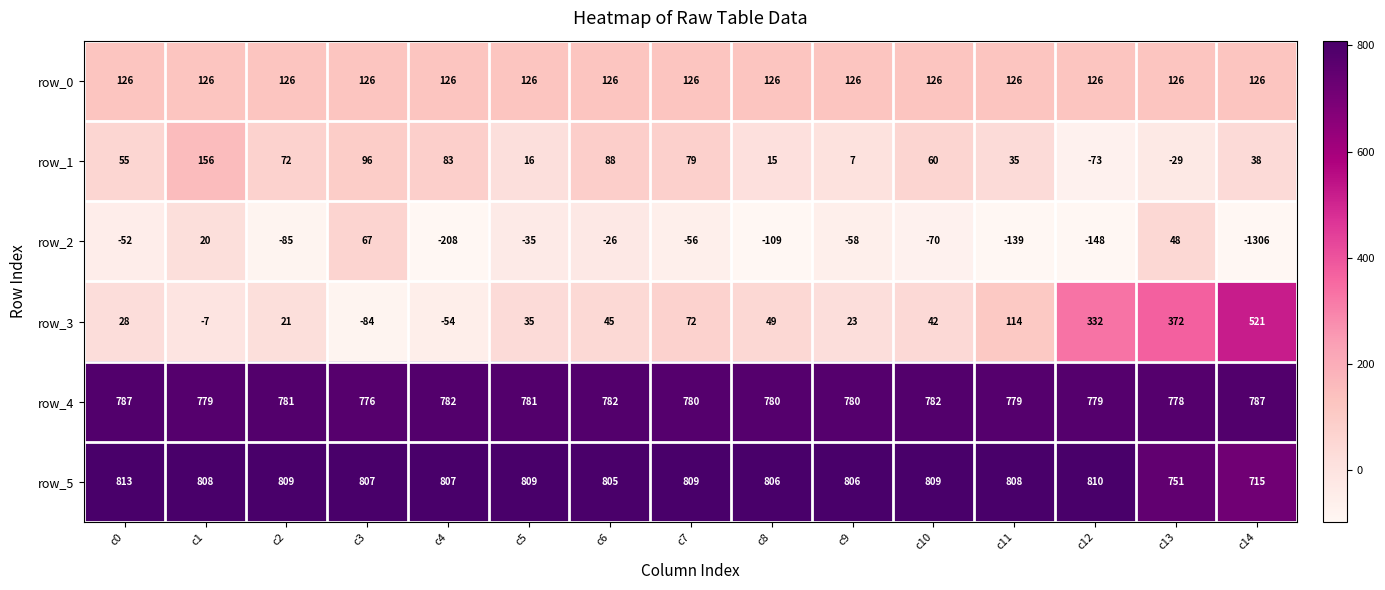

What is the difference between the highest and lowest values at c13?

807